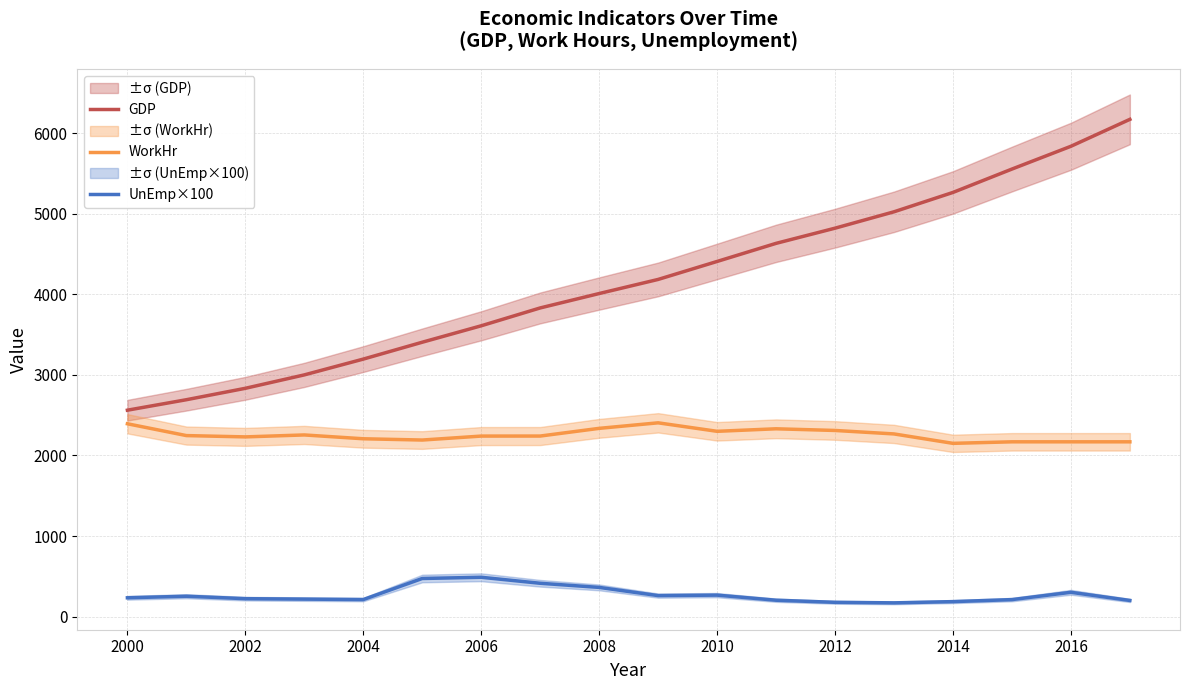

What is the sum of the UnEmp×100 values at 2002 and 2016?

524.8